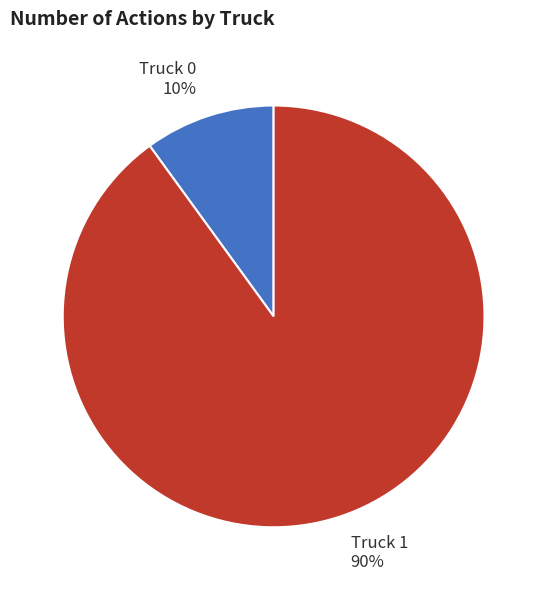

What percentage is the Truck 0 slice, to the nearest percent?

10%